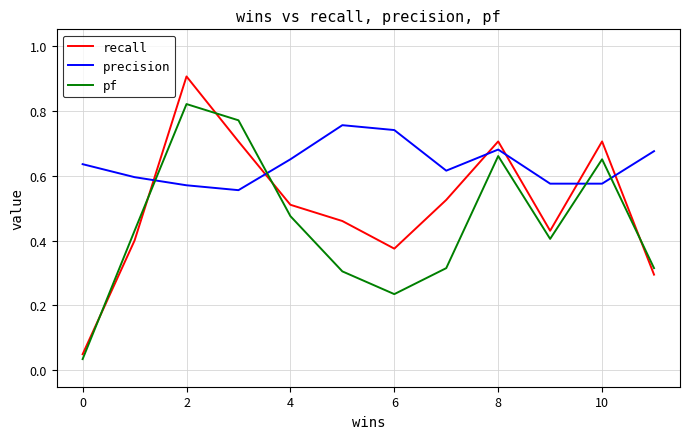

What is the difference between the maximum and minimum values in the recall series?

0.9